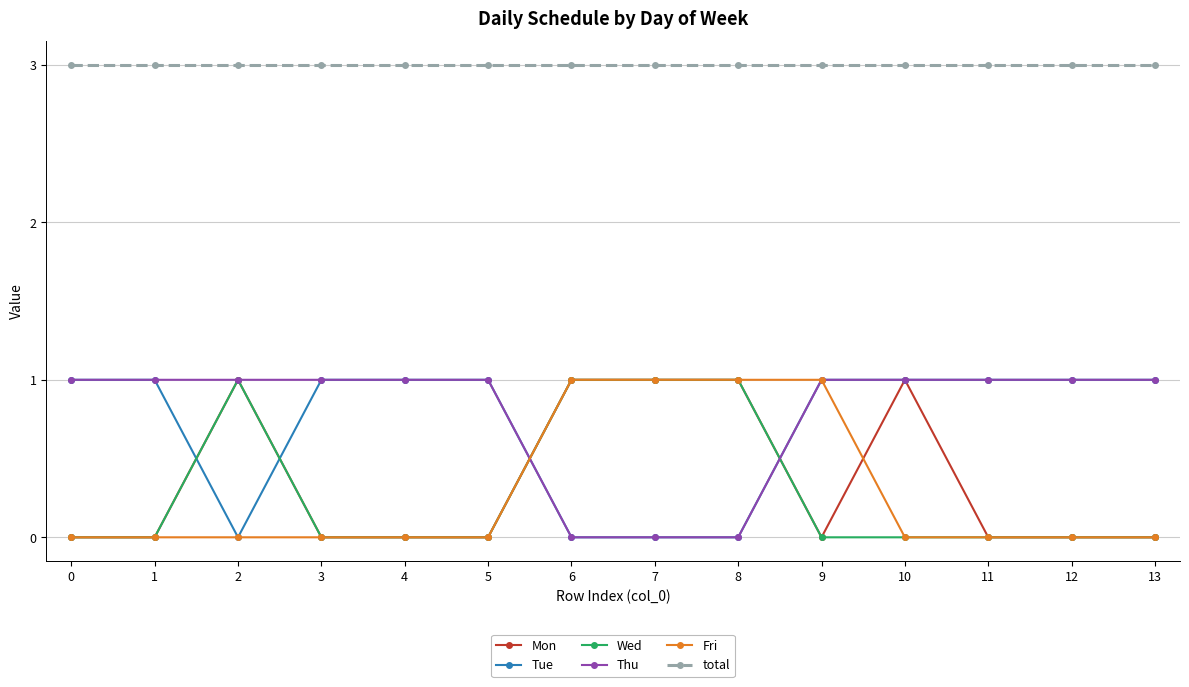

Which series has the largest total across all categories?

total